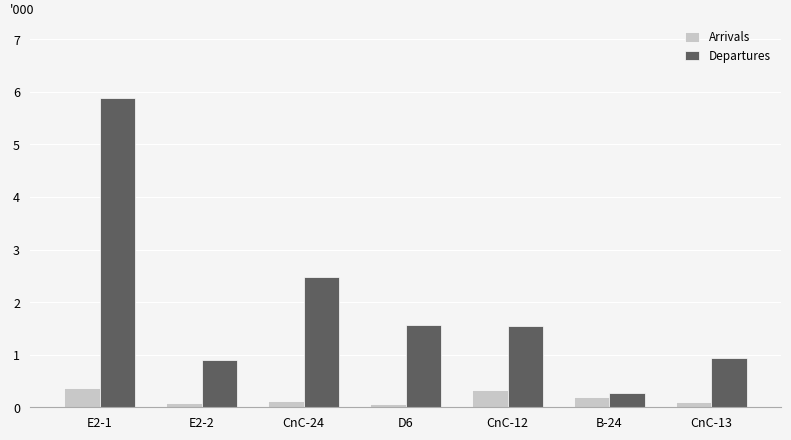

At which label does Departures reach its peak?

E2-1